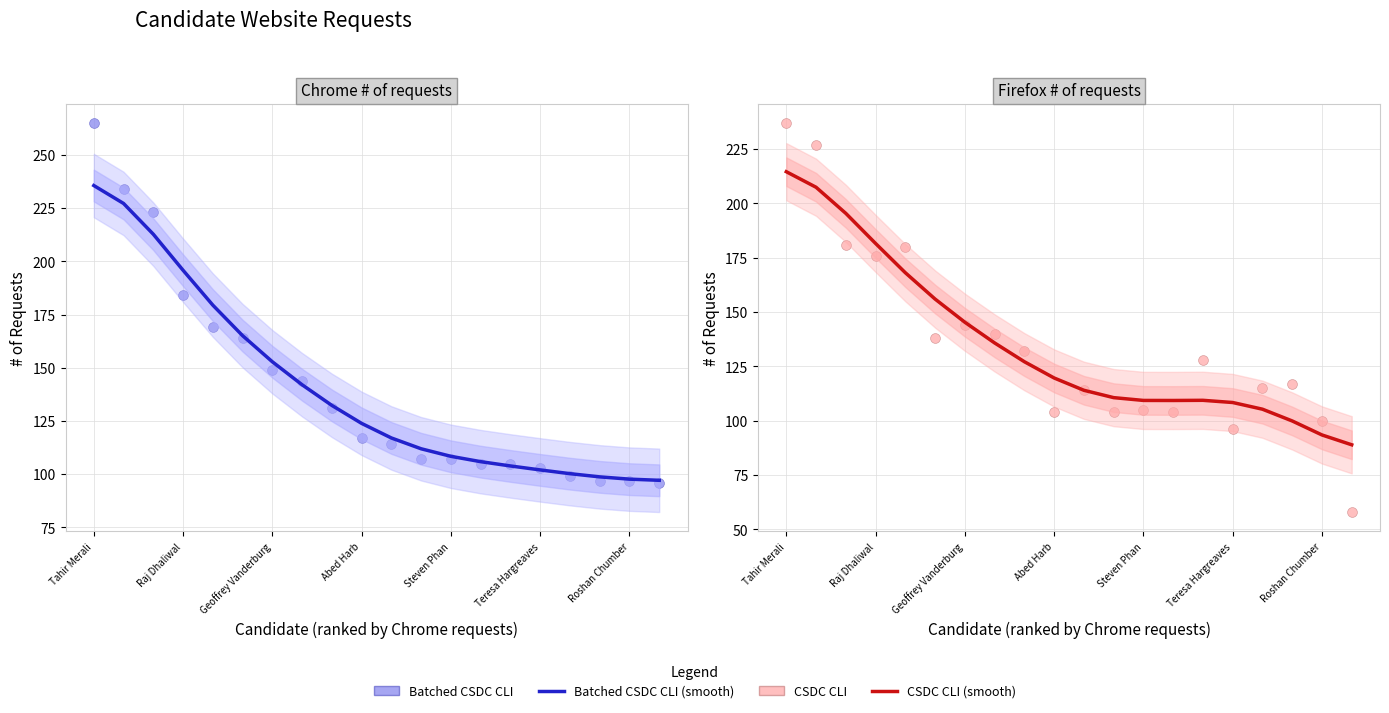

Which series contains the highest Y value?

Batched CSDC CLI